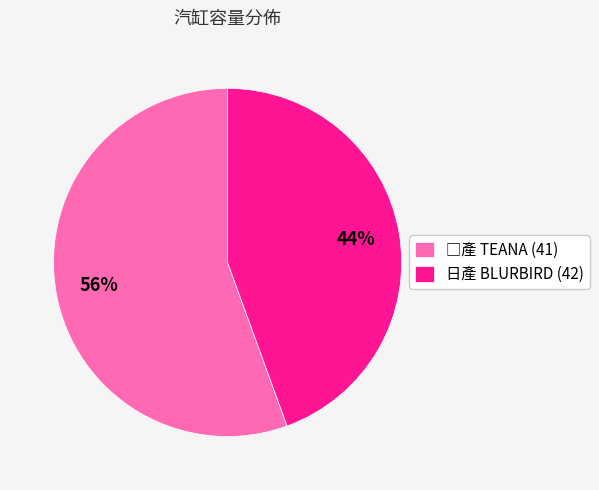

How many segments does this pie chart have?

2